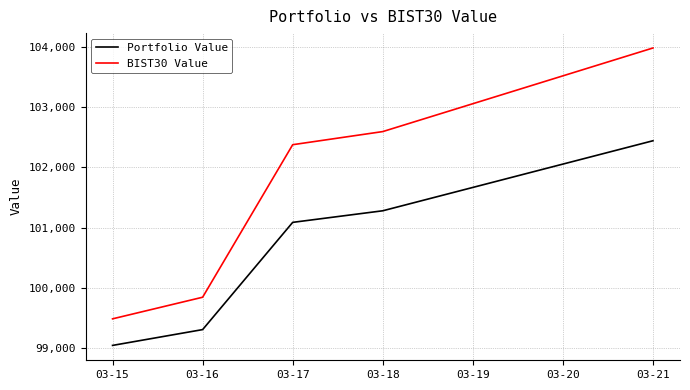

True or false: Portfolio Value and BIST30 Value cross at least once.

False